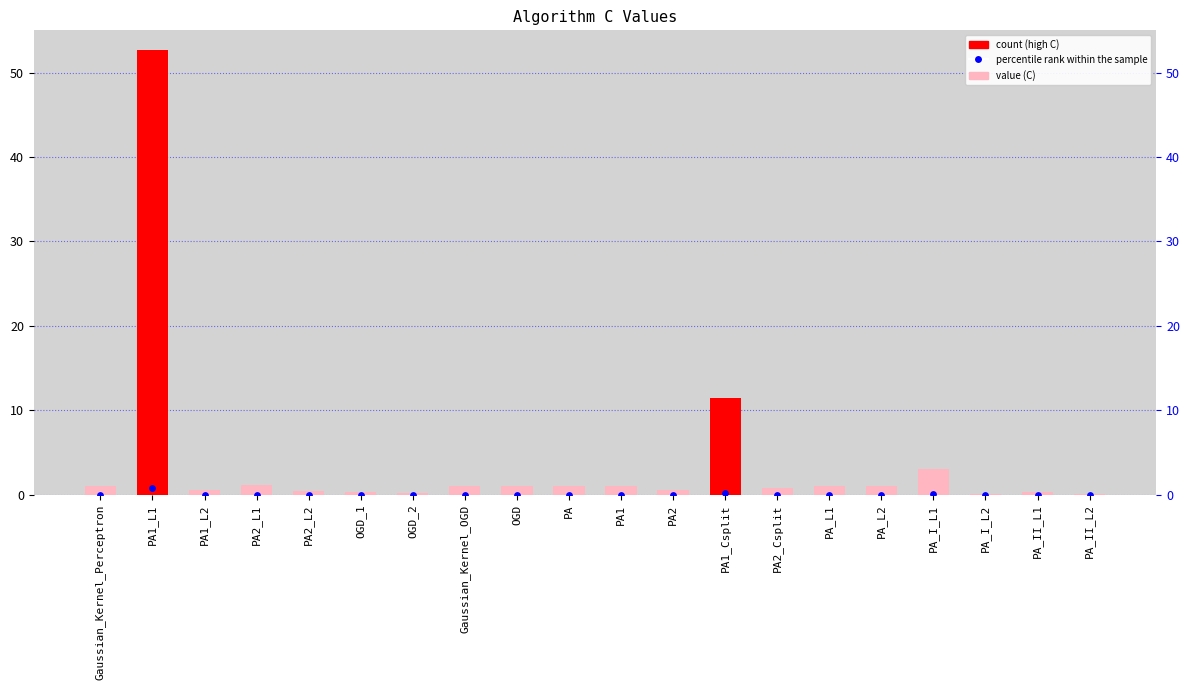

Is the value of C at PA greater than the value of percentile rank within the sample at PA1_L1?

Yes